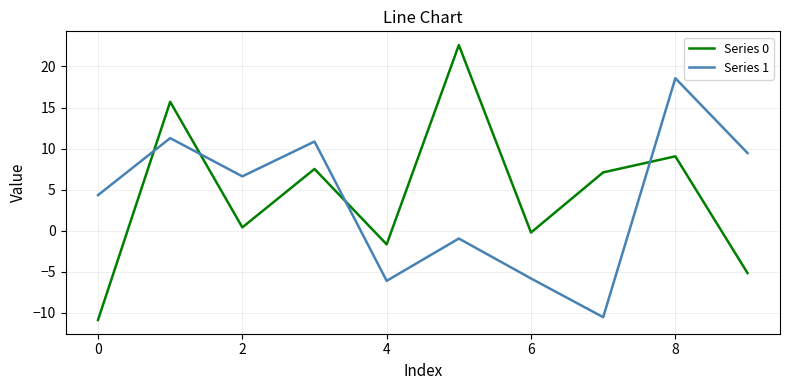

What is the difference between the maximum and minimum values in the Series 0 series?

33.5